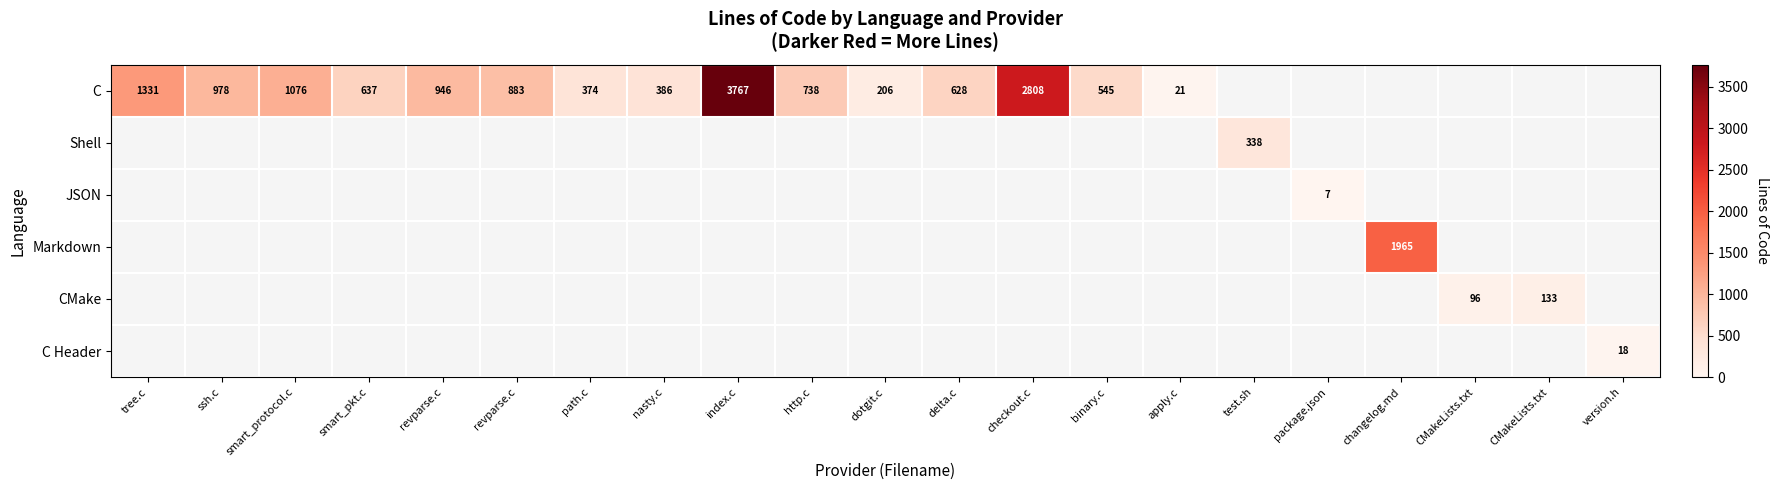

Read the CMake value at CMakeLists.txt, to the nearest 5.

135